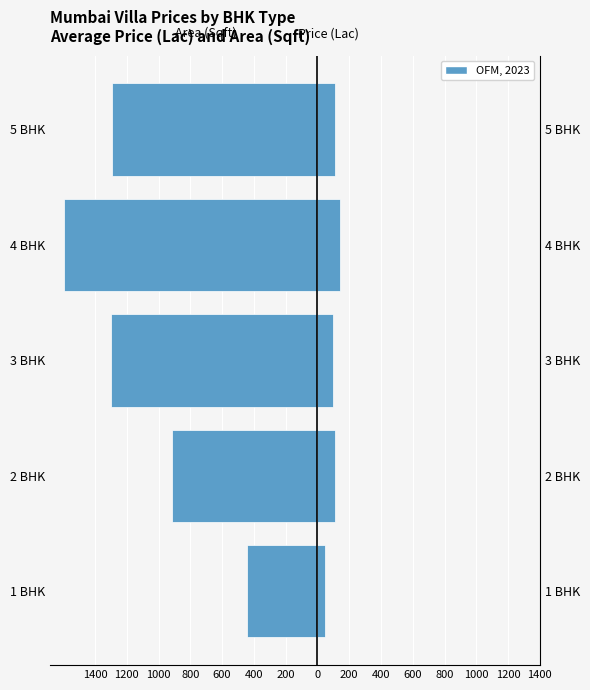

What is the value of the Avg Area (Sqft) bar at the 3rd from the left?

-1297.5